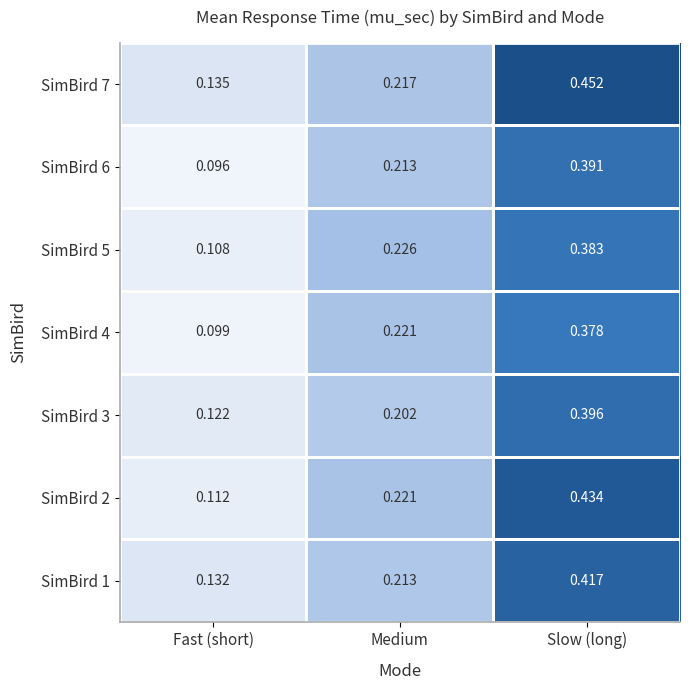

Which category has the highest value in the SimBird 3 series?

Slow (long)